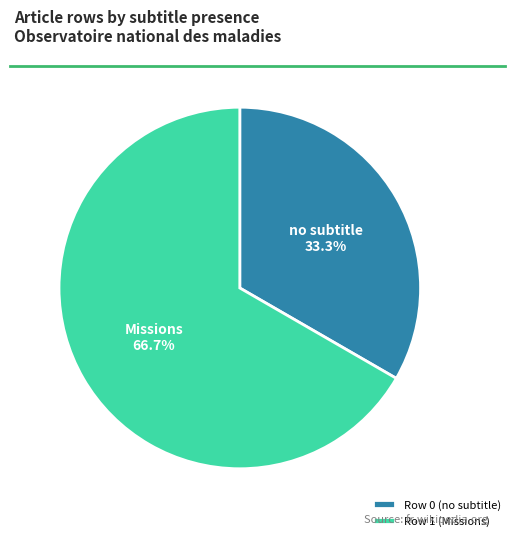

To the nearest percent, what portion does Row 1 (Missions) represent?

67%